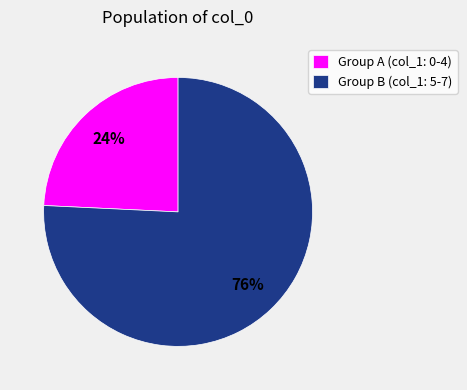

Combined, do Group B (col_1: 5-7) and Group A (col_1: 0-4) account for over 50%?

Yes